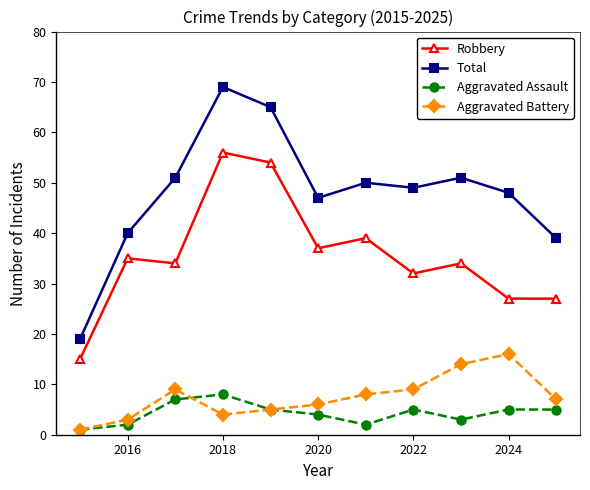

Which series has the largest total across all categories?

Total